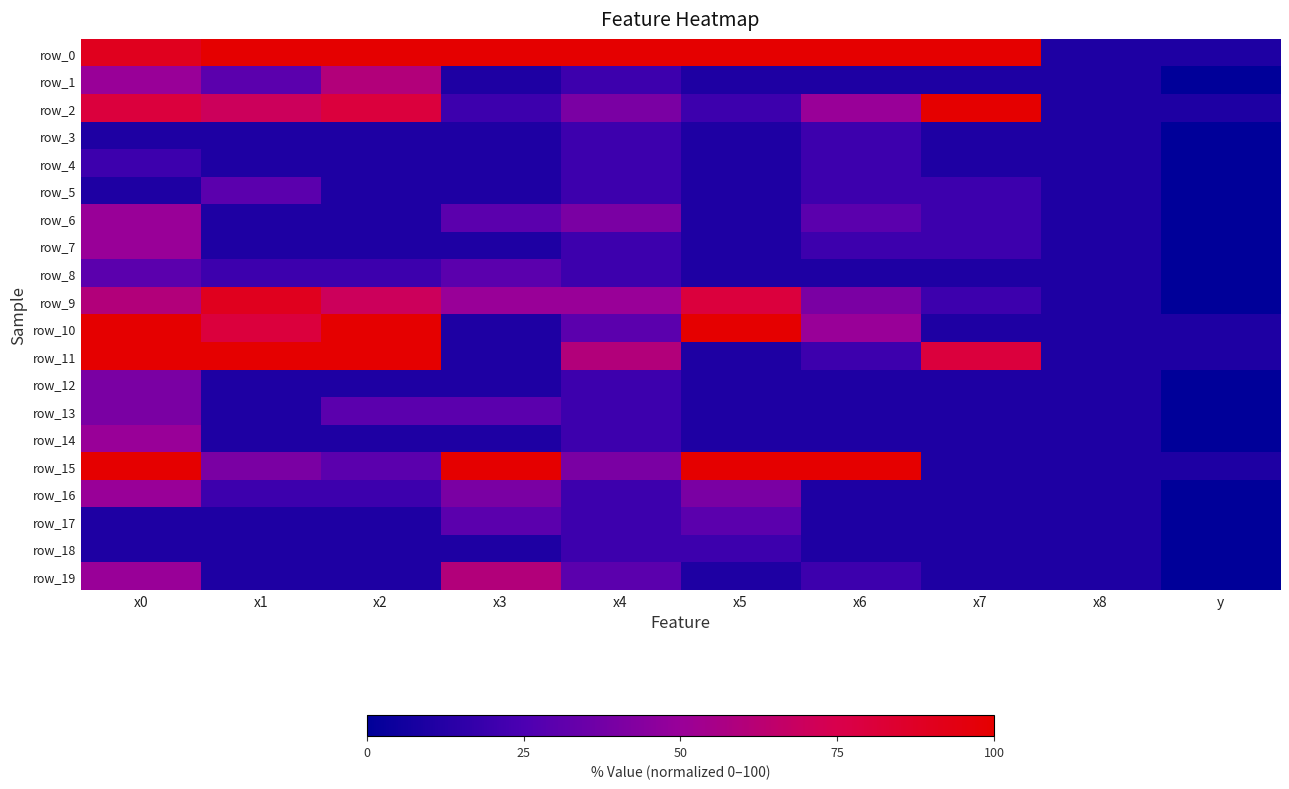

What is the highest value of the row_12 series?

40